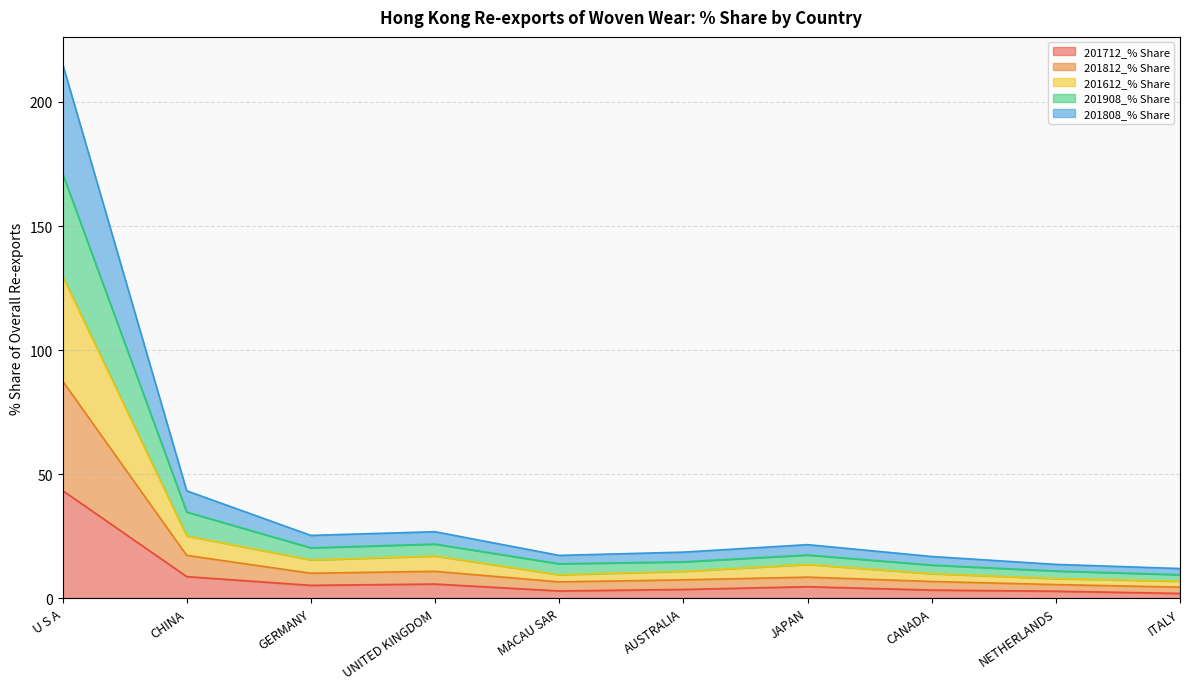

Which category has the highest value in the 201712_% Share series?

U S A